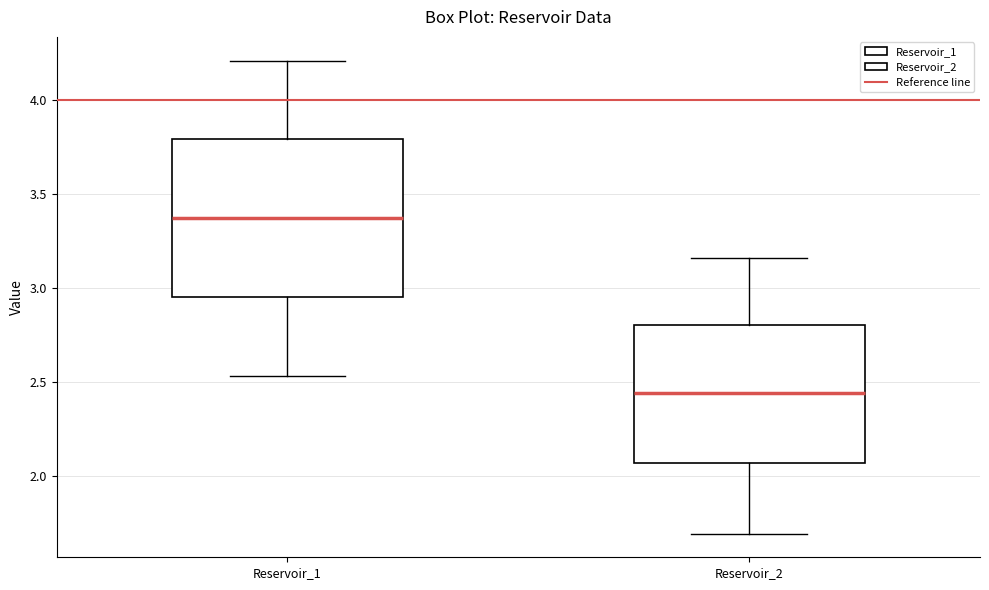

Reading left to right, read every box against the y-axis: the position of its median line, the range the box covers, and the ends of its whiskers. The values are not printed on the chart, so give them approximately, as read against the axis.

Reservoir_1: median 3.35, box 2.95 to 3.80, whiskers 2.55 to 4.20
Reservoir_2: median 2.45, box 2.05 to 2.80, whiskers 1.70 to 3.15